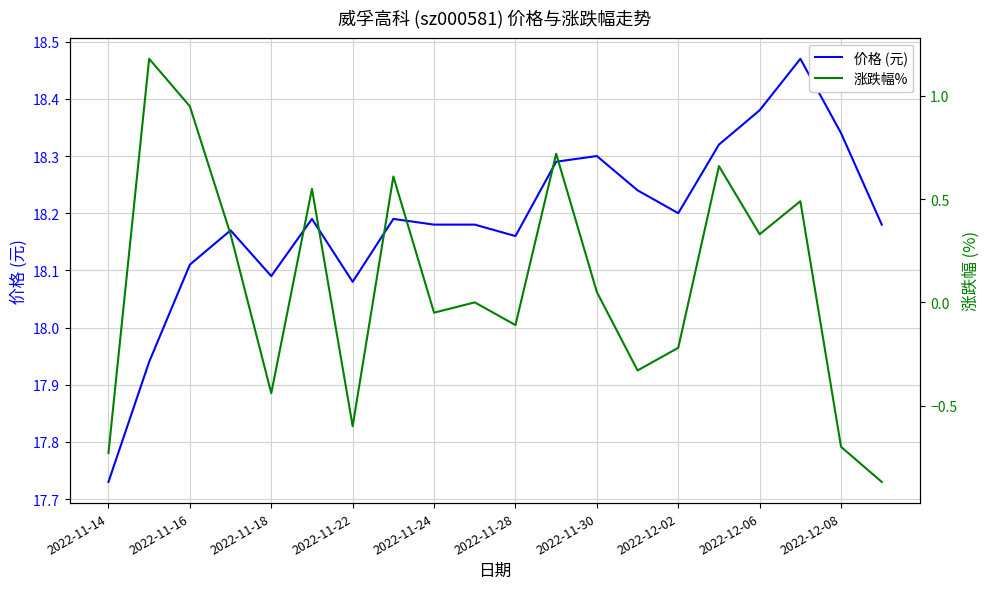

True or false: 价格 (元) has a value of 12.1 at 2022-11-16.

False